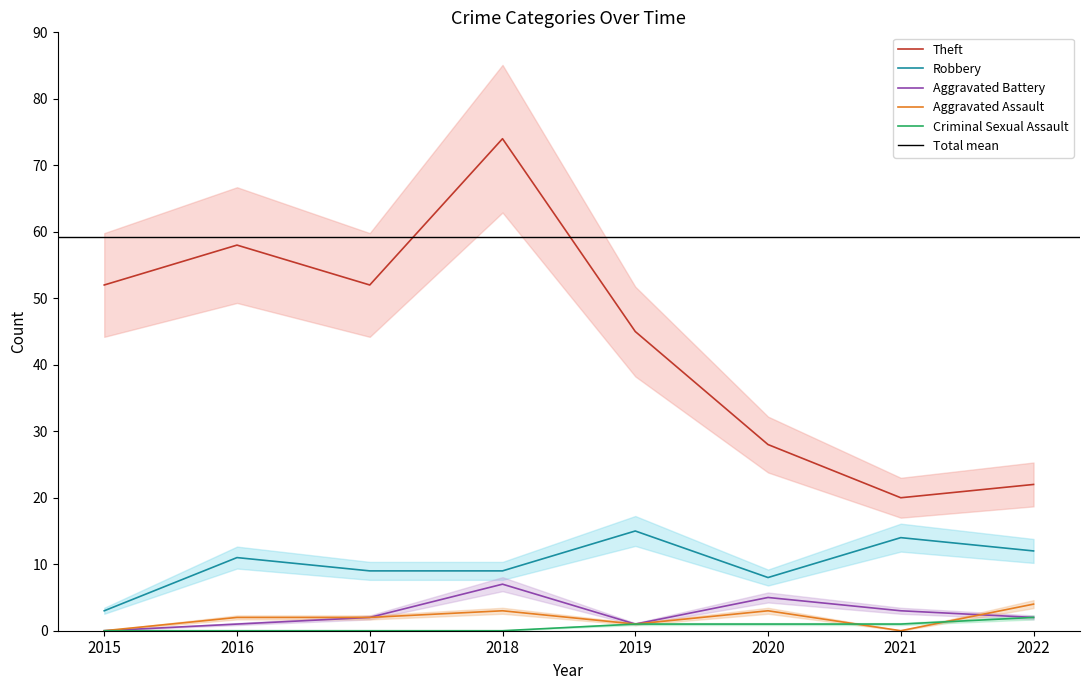

What is the value of the Theft point at the 7th from the left?

20